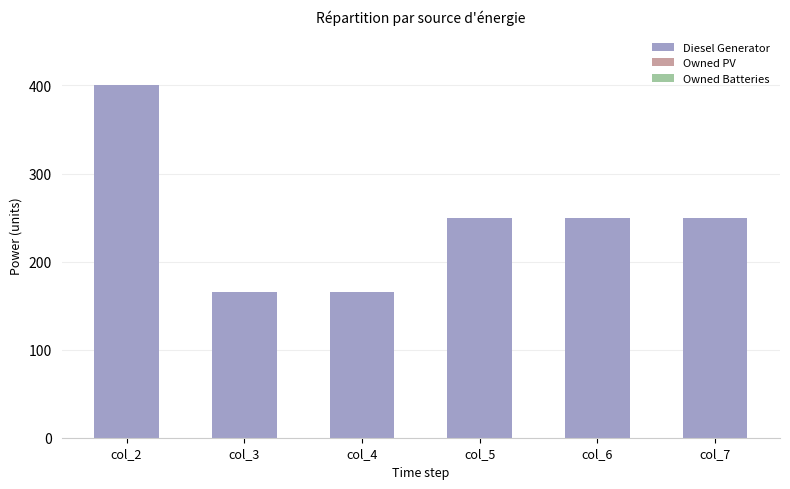

What is the minimum value shown in the chart?

166